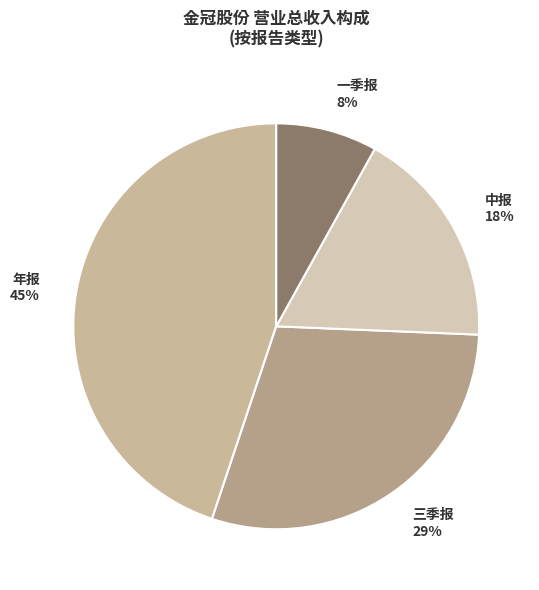

Which has a higher value, 三季报 or 中报?

三季报